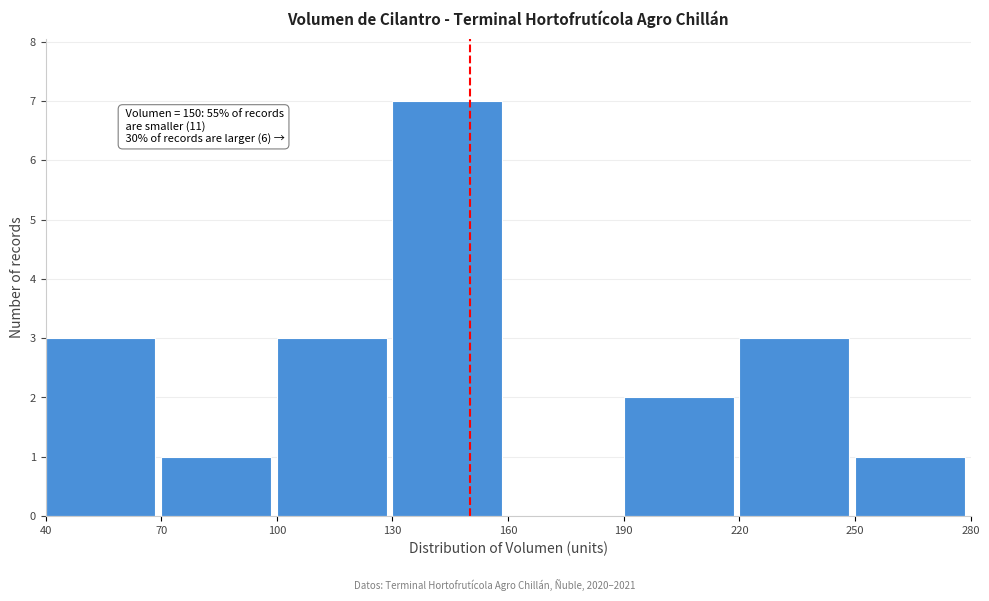

Over which range of the x-axis is the bar tallest?

130 to 160